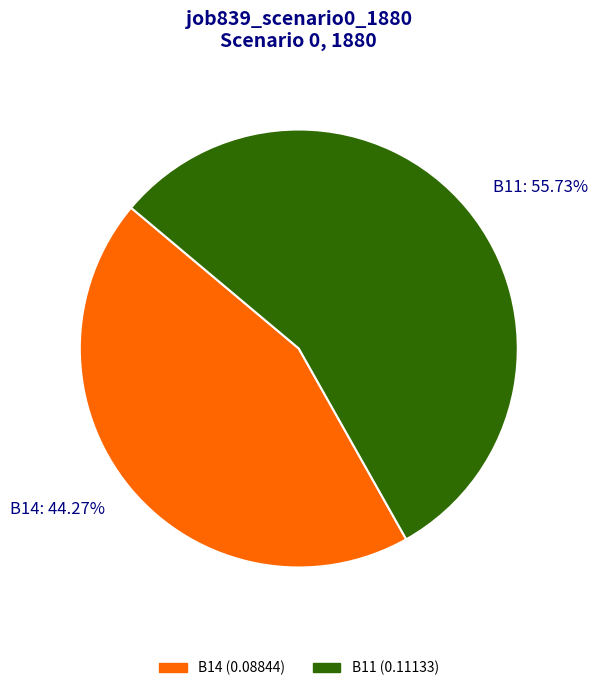

To the nearest percent, what is the difference between the largest and smallest slice percentages?

11%